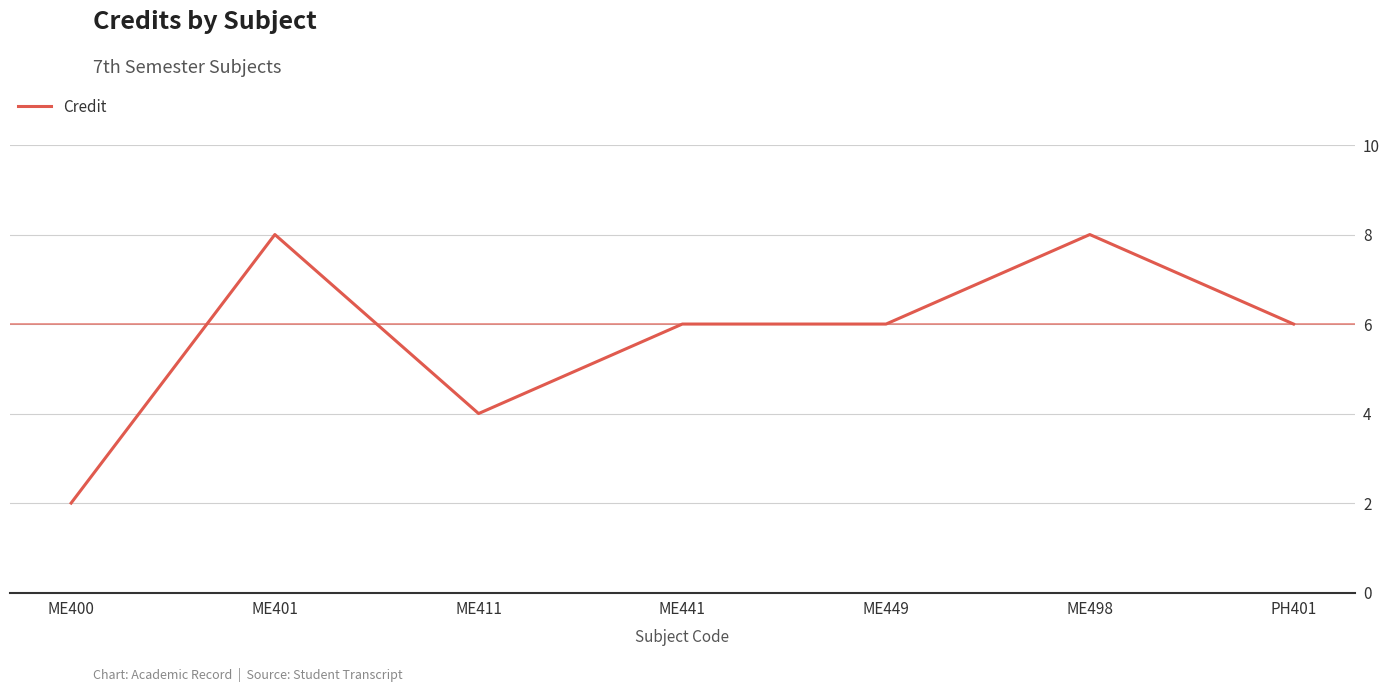

Reading left to right, transcribe all the data shown in this chart.

2	8	4	6	6	8	6